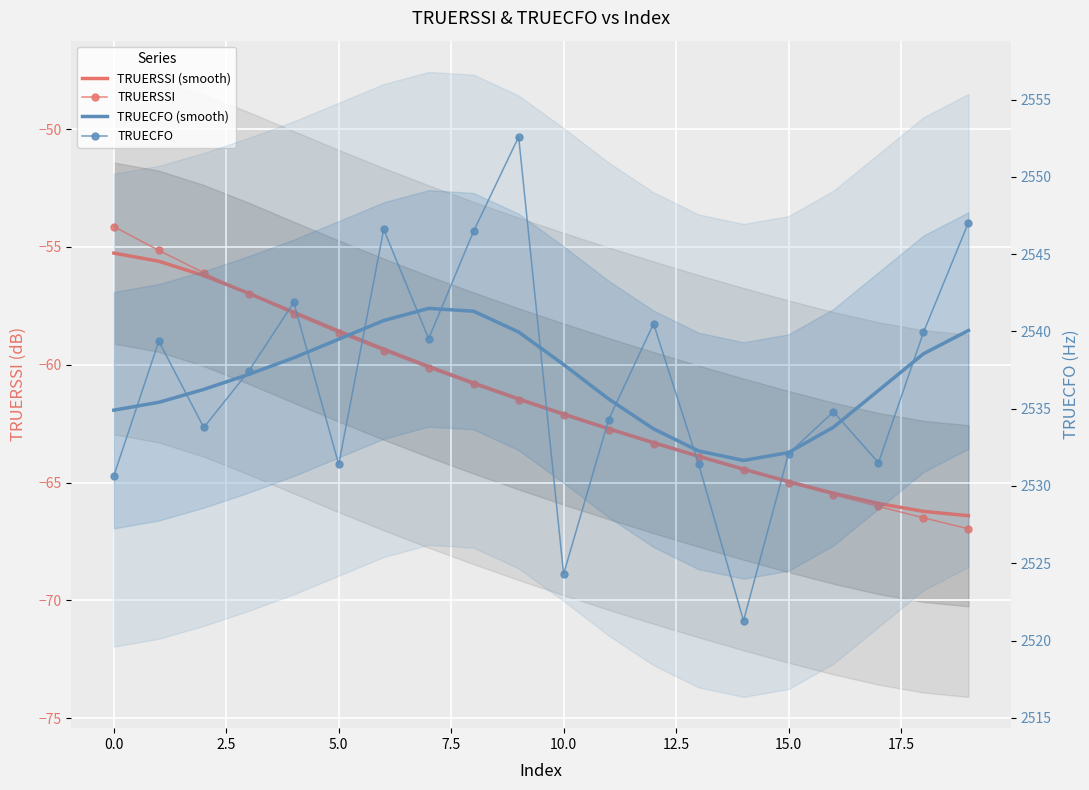

Which series has the largest range (max minus min)?

TRUECFO